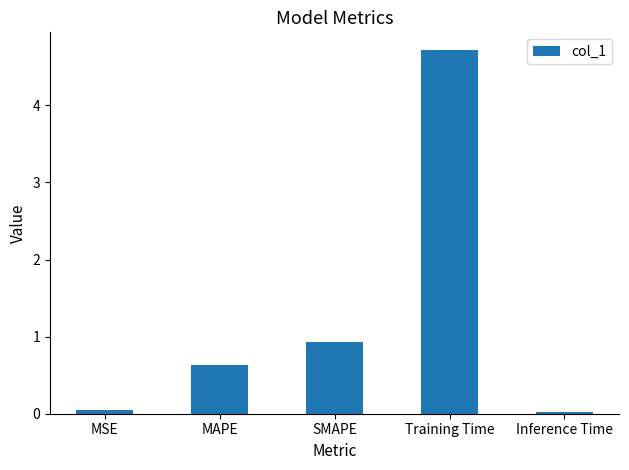

What is the difference between the maximum and minimum values?

4.7